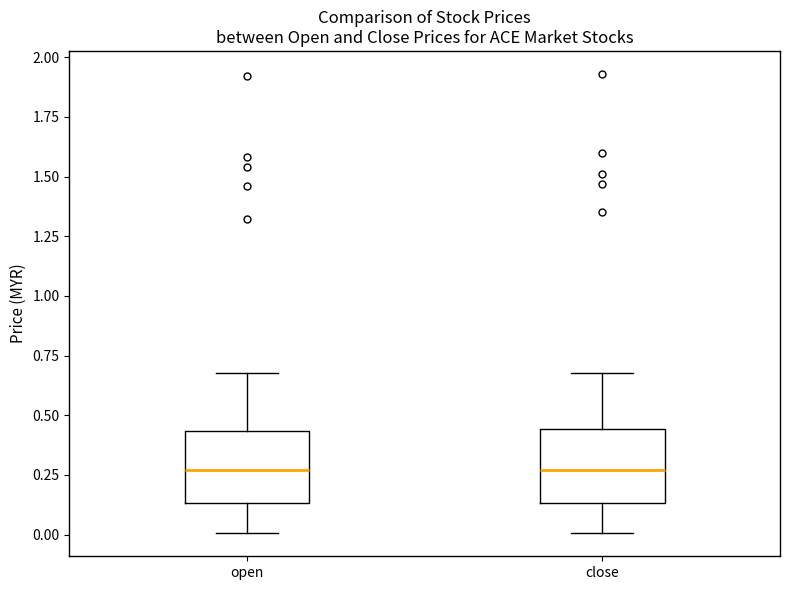

Where does the upper whisker of the box for open end on the y-axis? The values are not printed on the chart, so give them approximately, as read against the axis.

0.70